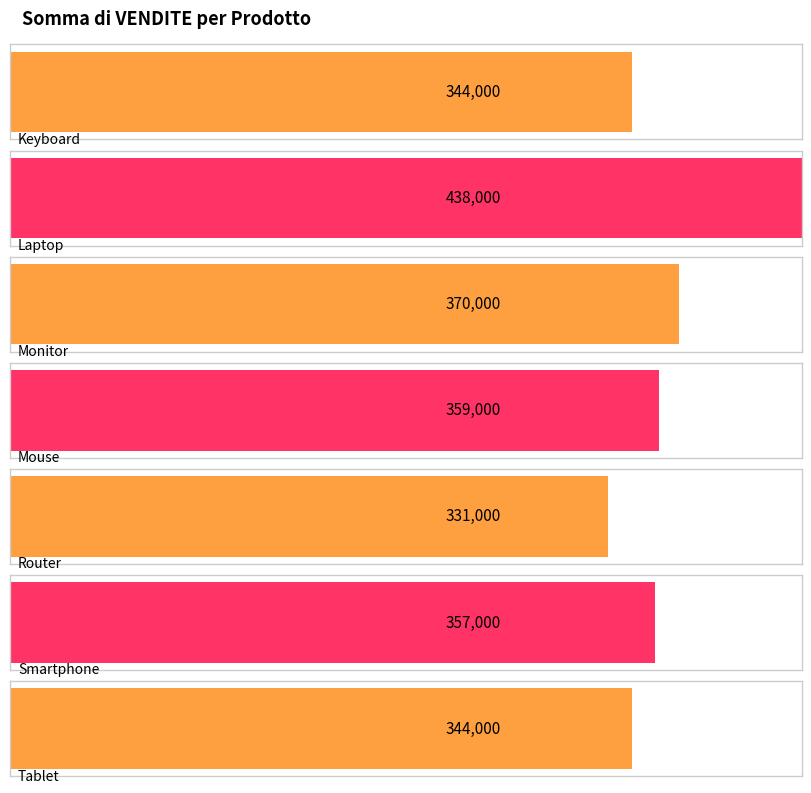

List the labels in order of value, smallest first.

Router, Keyboard, Tablet, Smartphone, Mouse, Monitor, Laptop